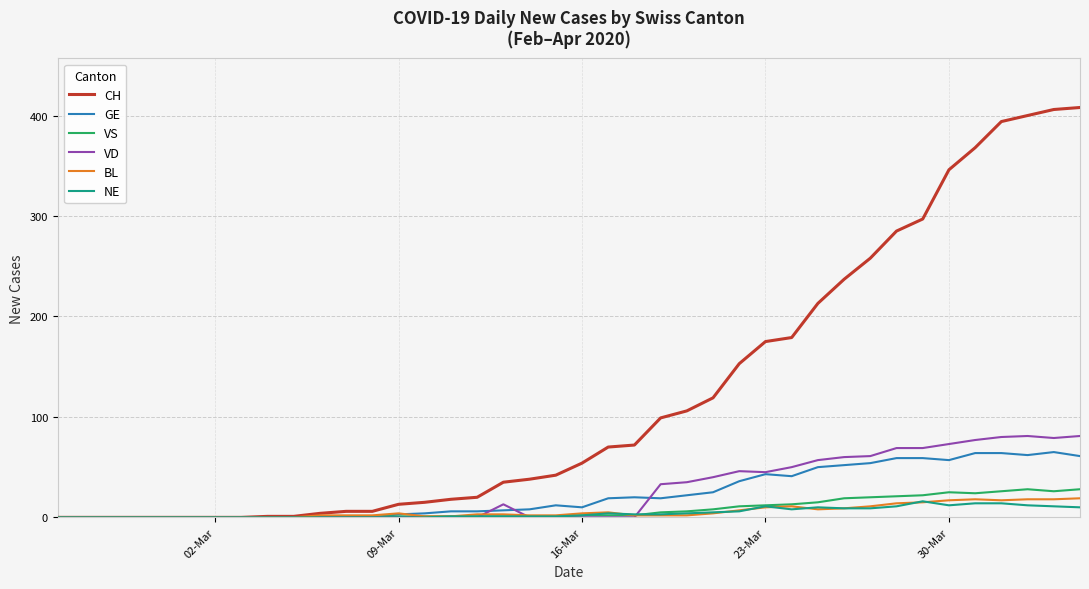

Which series has the widest spread of values?

CH